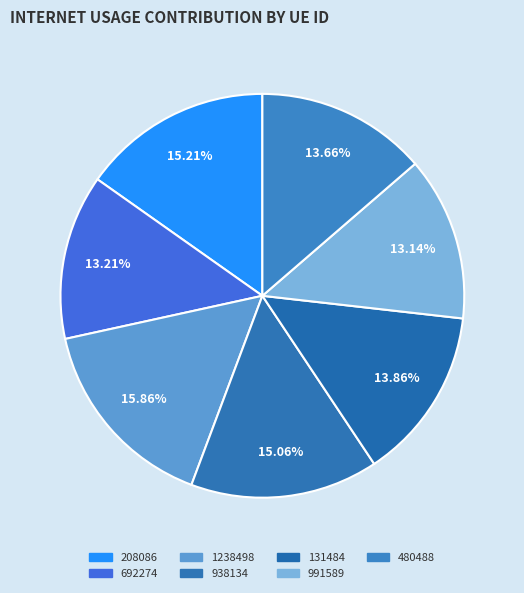

Is there any slice that represents more than half of the pie?

No